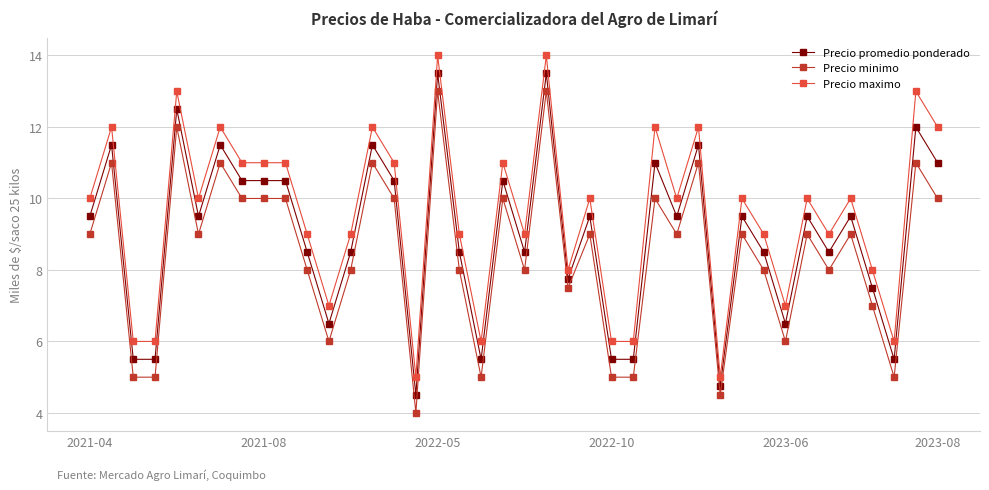

What is the value of the Precio minimo point at the 15th from the left?

10.0